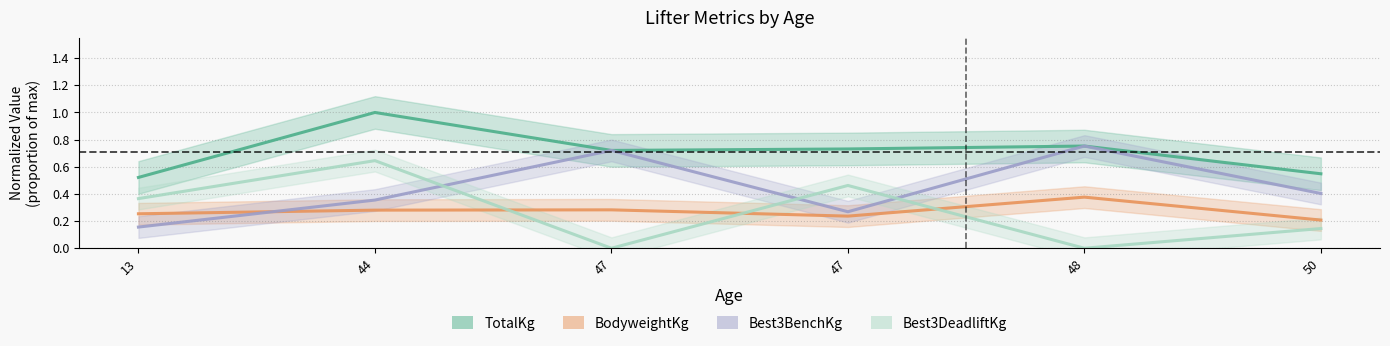

At which category is the sum across all series the highest?

44